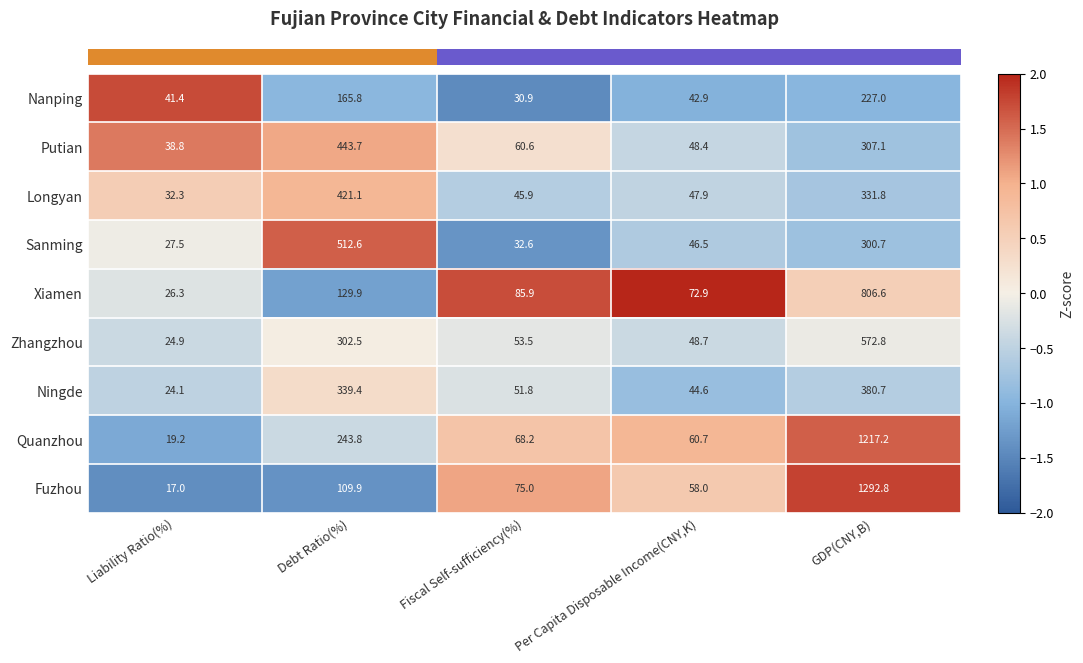

The value of Xiamen at Liability Ratio(%) is 26.3. True or false?

True